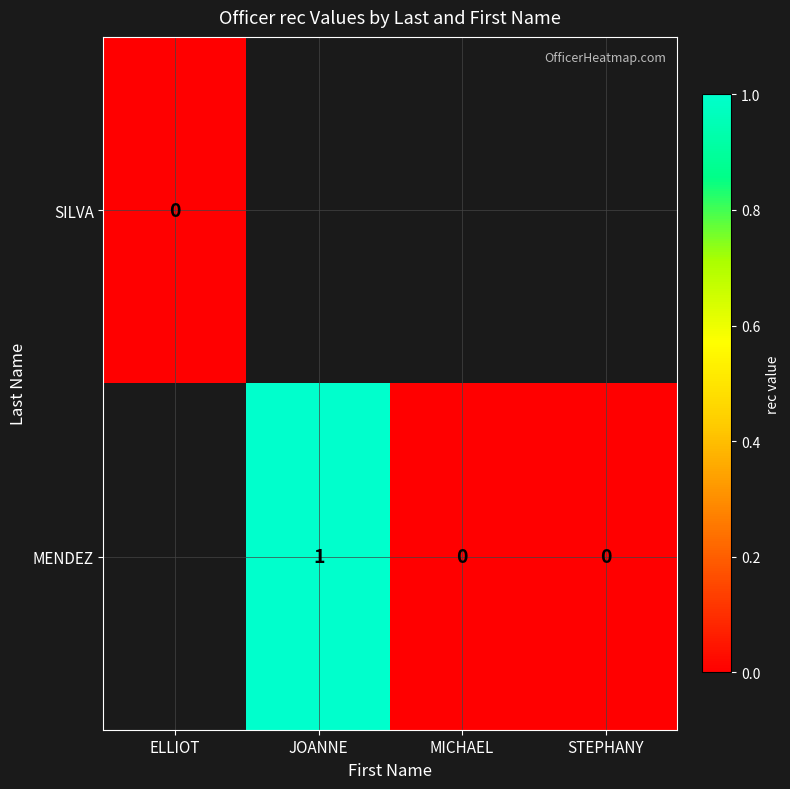

What is the difference between the MENDEZ values at STEPHANY and JOANNE?

1.0